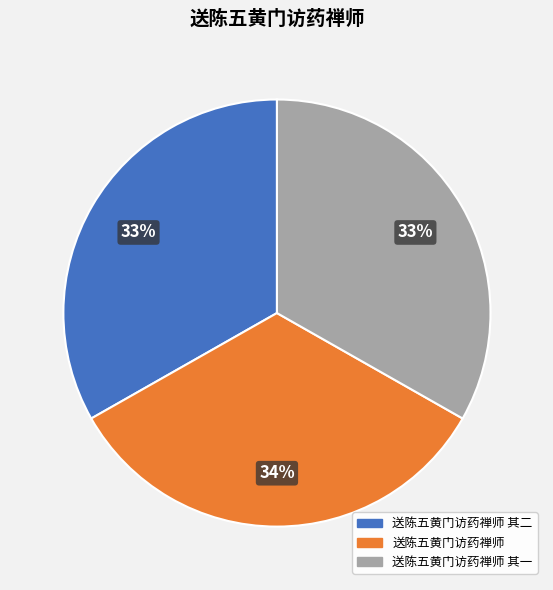

To the nearest percent, what is the average slice percentage?

33%